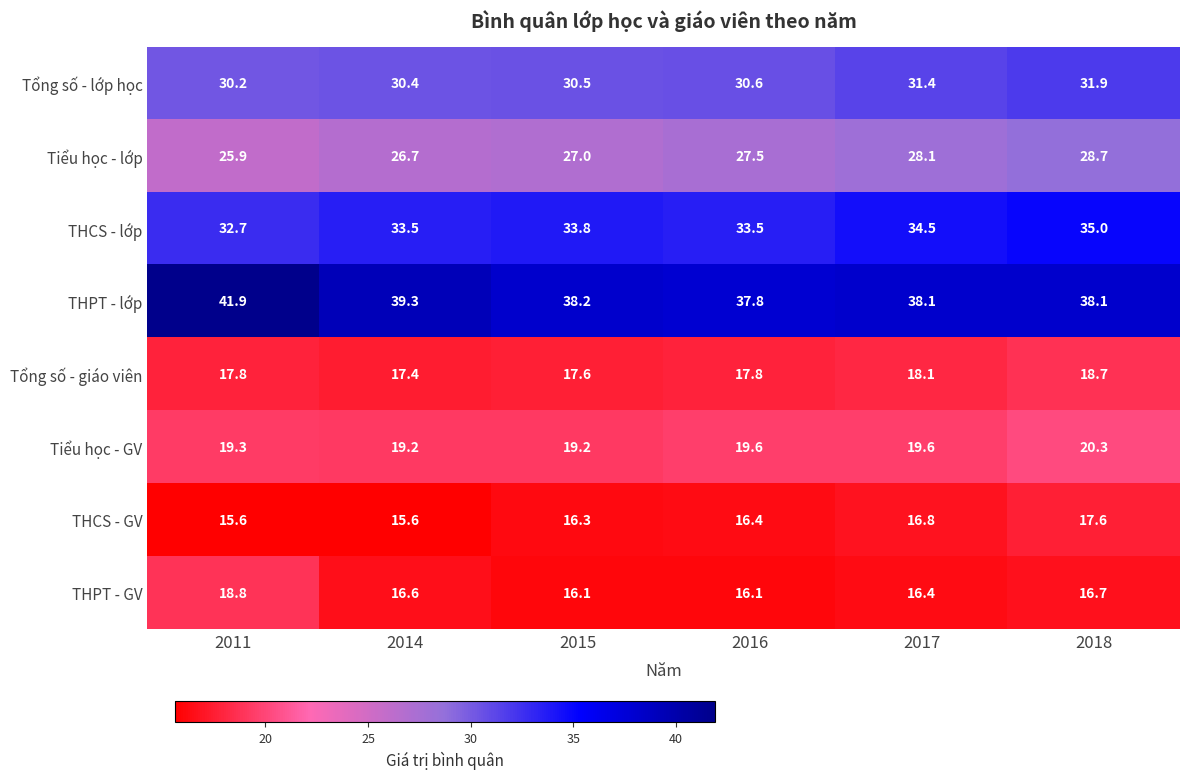

What is the total value across all series at 2018?

207.0